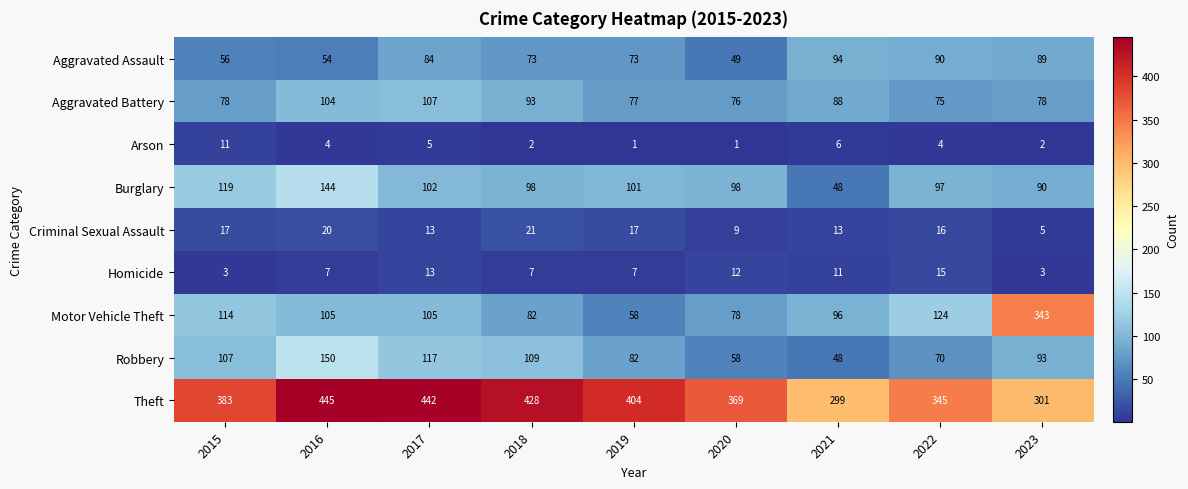

At 2023, list the series in order from smallest to largest.

Arson, Homicide, Criminal Sexual Assault, Aggravated Battery, Aggravated Assault, Burglary, Robbery, Theft, Motor Vehicle Theft